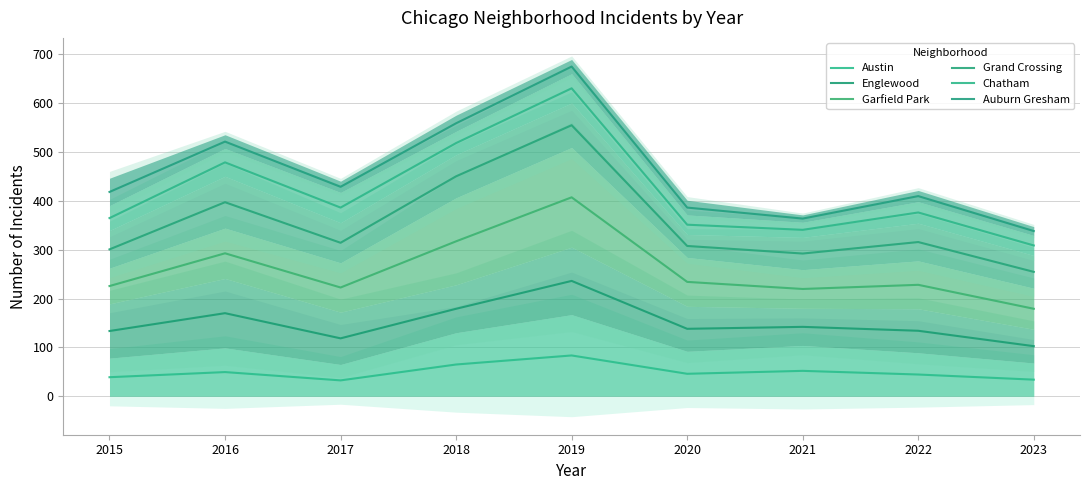

Where is the first local minimum for Englewood?

2017